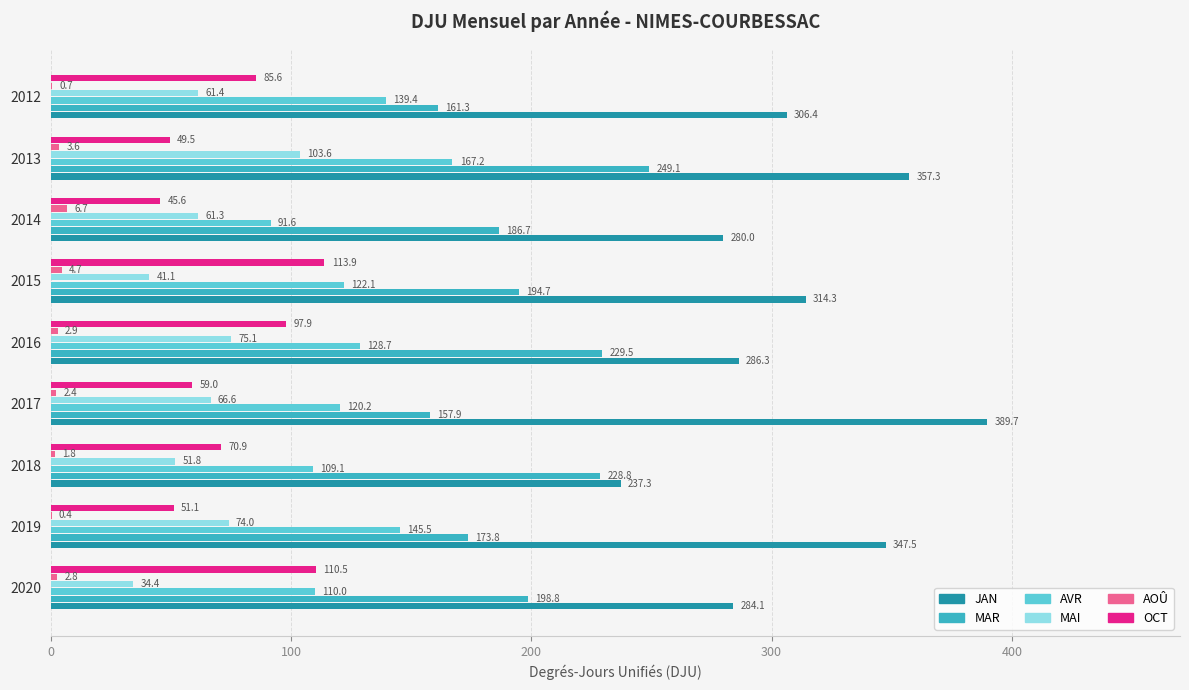

What is the sum of all MAR values?

1780.6